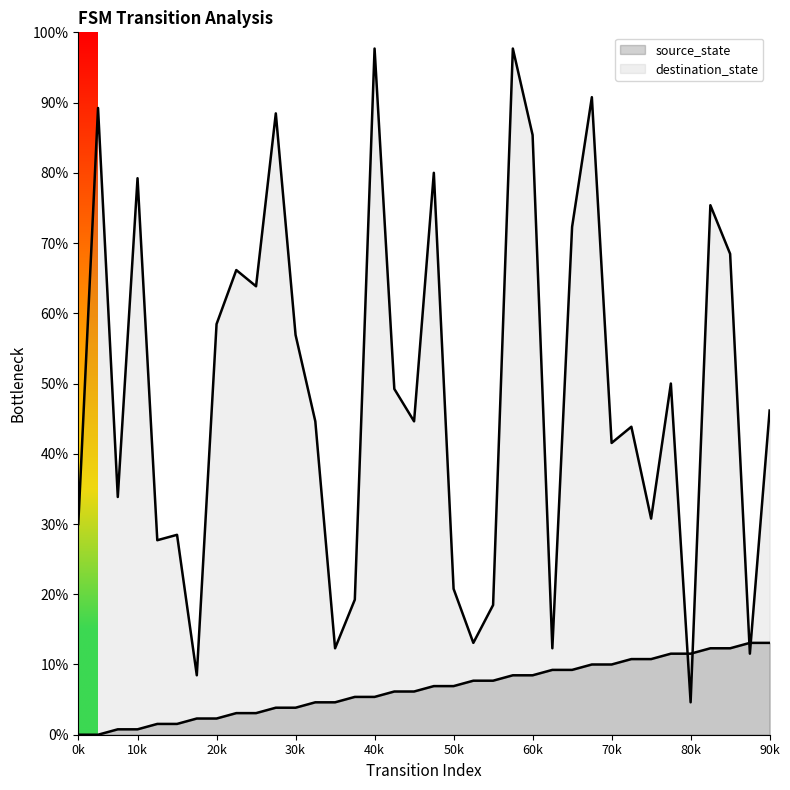

Which series has the largest total across all categories?

destination_state